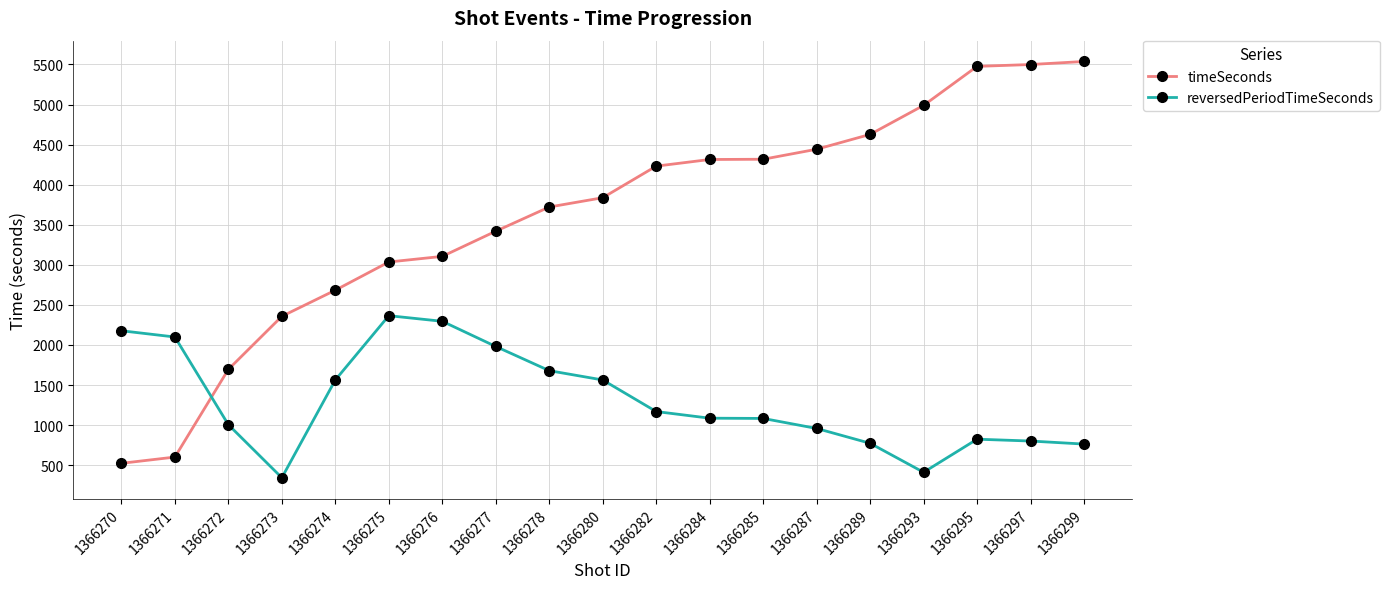

How many times do reversedPeriodTimeSeconds and timeSeconds cross each other?

1